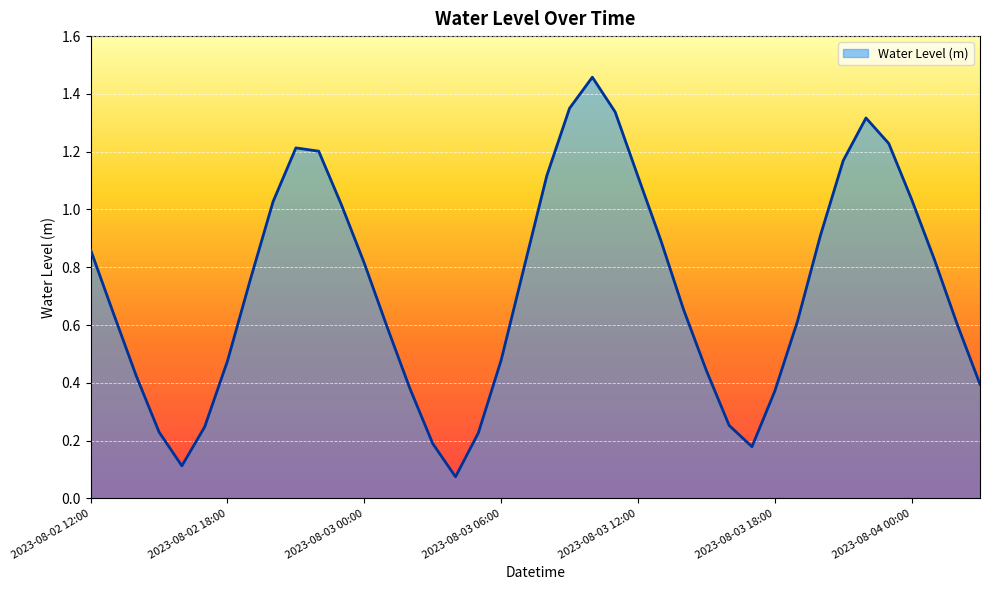

How many lines are shown in the chart?

1